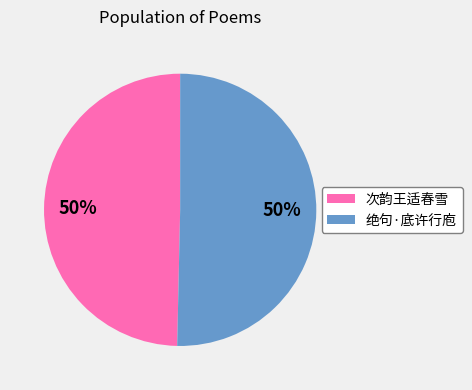

To the nearest percent, what is the average slice percentage?

50%